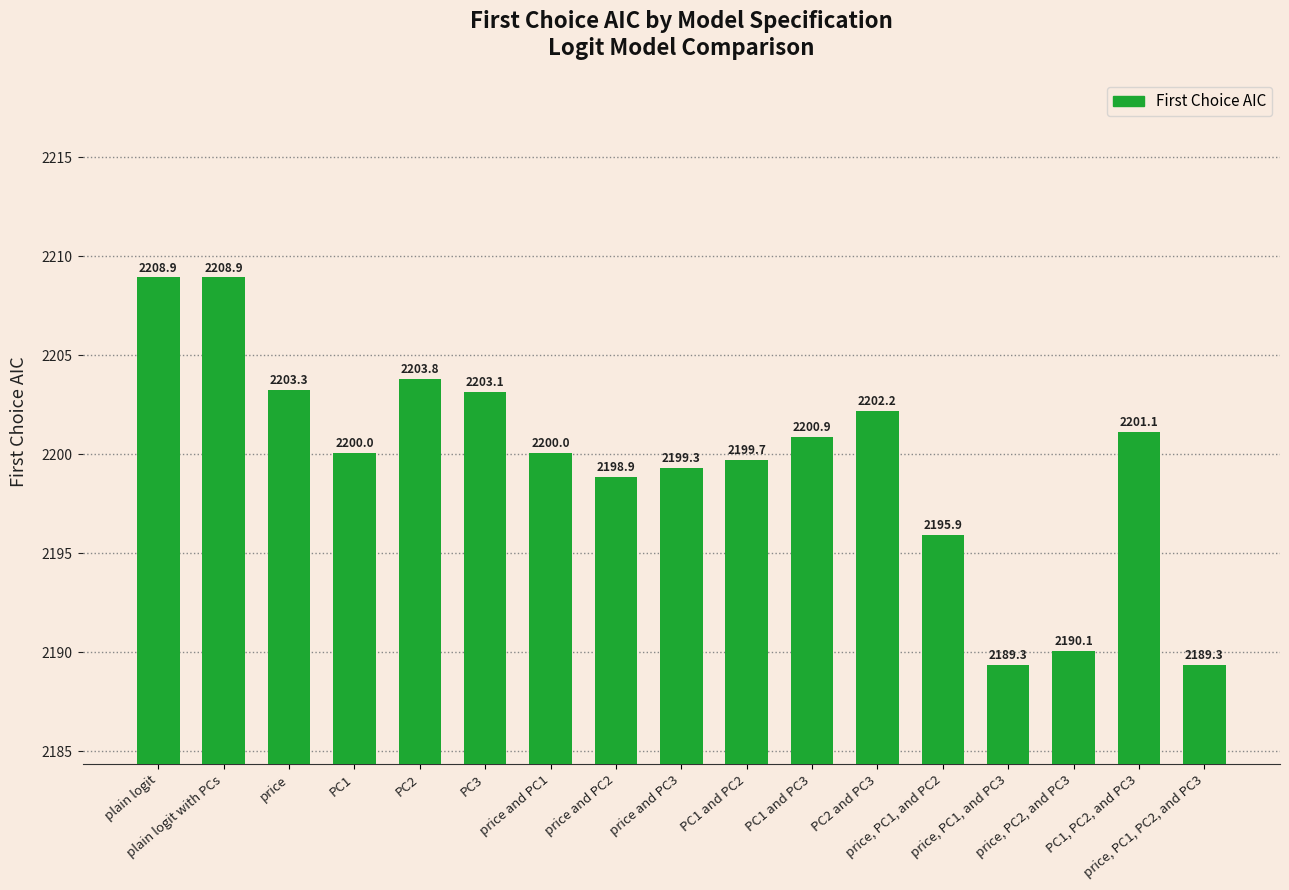

What is the greatest value displayed?

2208.9